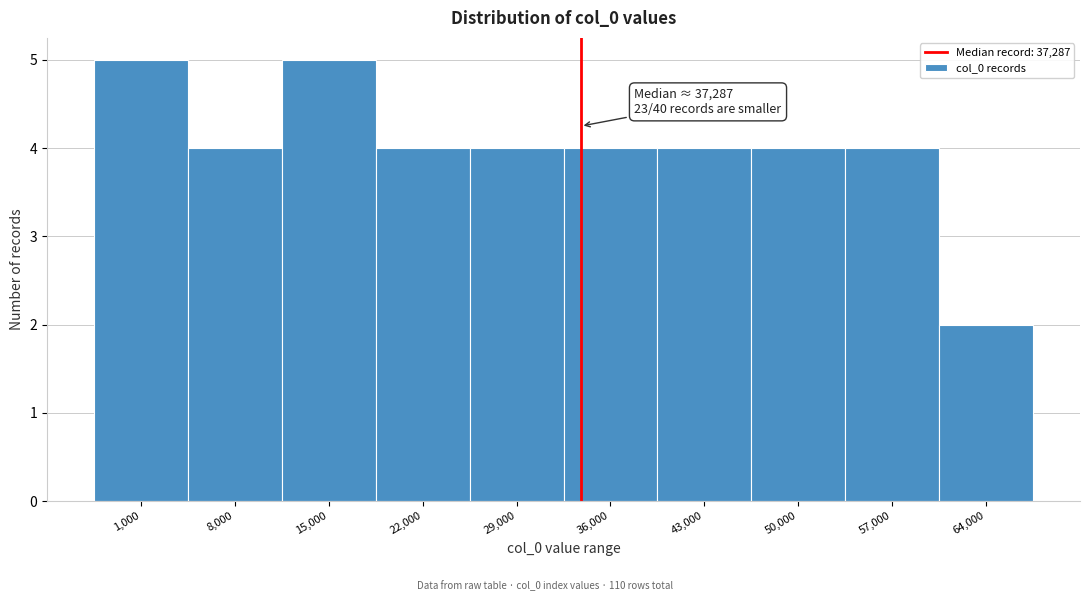

Reading right to left, what are all the values shown in this chart?

64,000=2	57,000=4	50,000=4	43,000=4	36,000=4	29,000=4	22,000=4	15,000=5	8,000=4	1,000=5